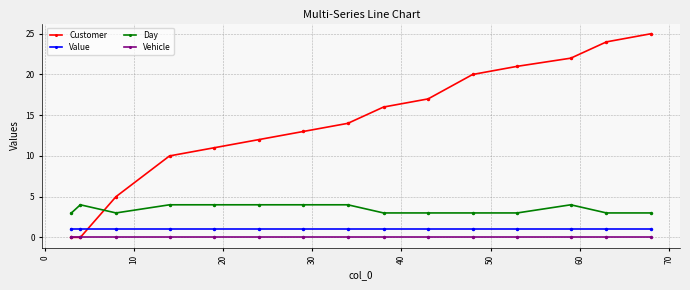

What are all the series names shown in the legend?

Customer, Value, Day, Vehicle